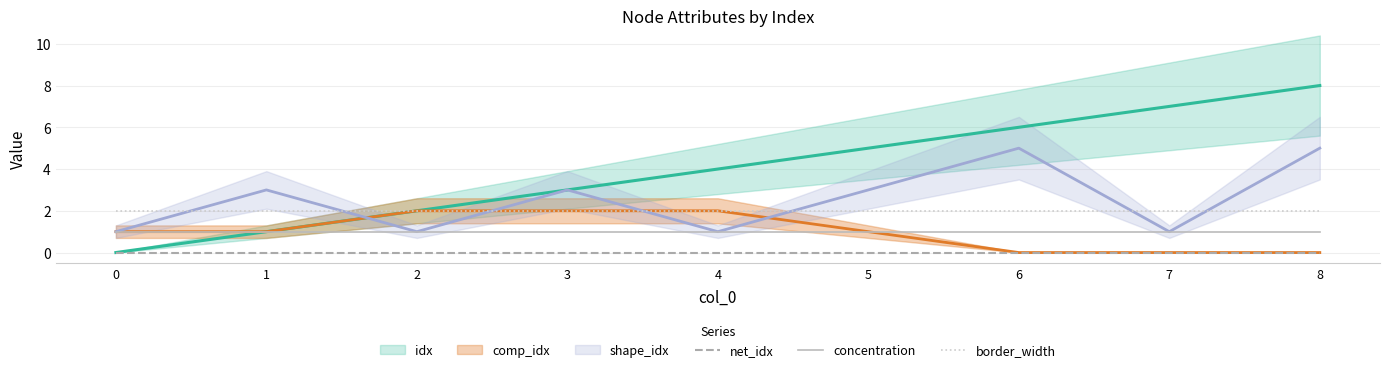

True or false: net_idx and concentration cross at least once.

False